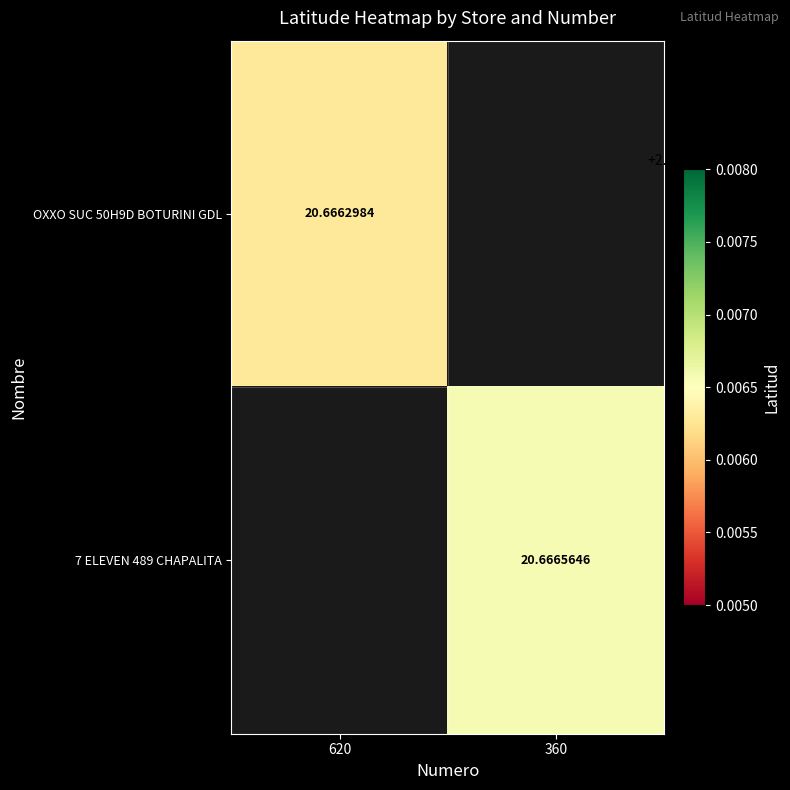

Is the value of OXXO SUC 50H9D BOTURINI GDL at 620 greater than the value of 7 ELEVEN 489 CHAPALITA at 360?

No